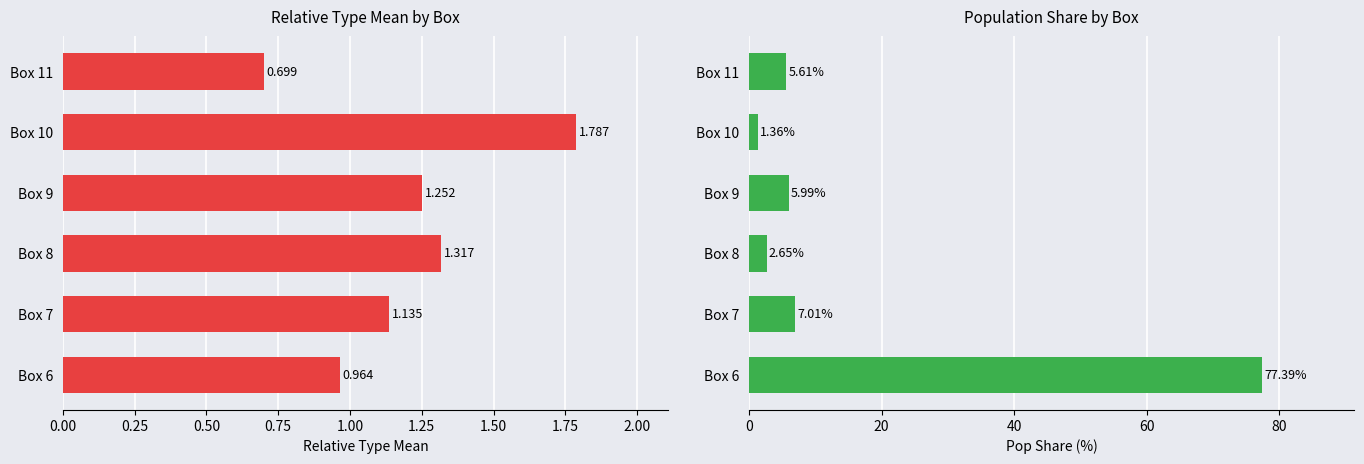

The value of Pop_Share at Box 8 is 2.6. True or false?

True